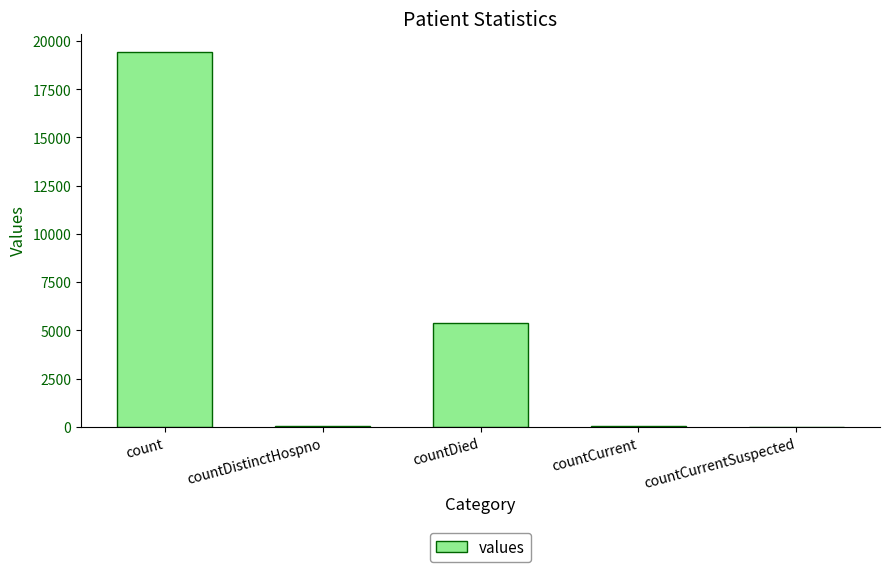

Are the bars horizontal?

No